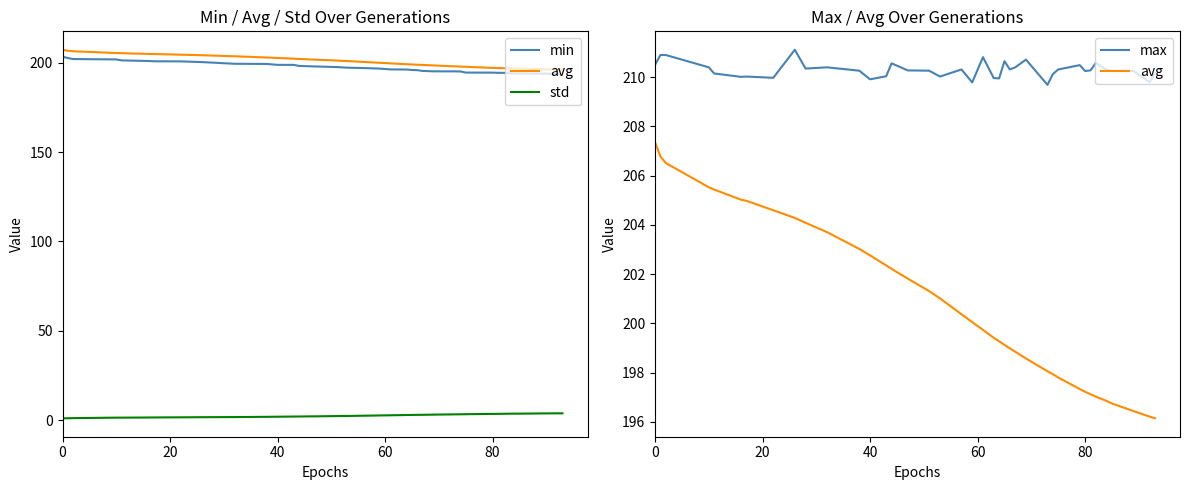

In max, how many points are lower than both neighbors (excluding endpoints)?

11